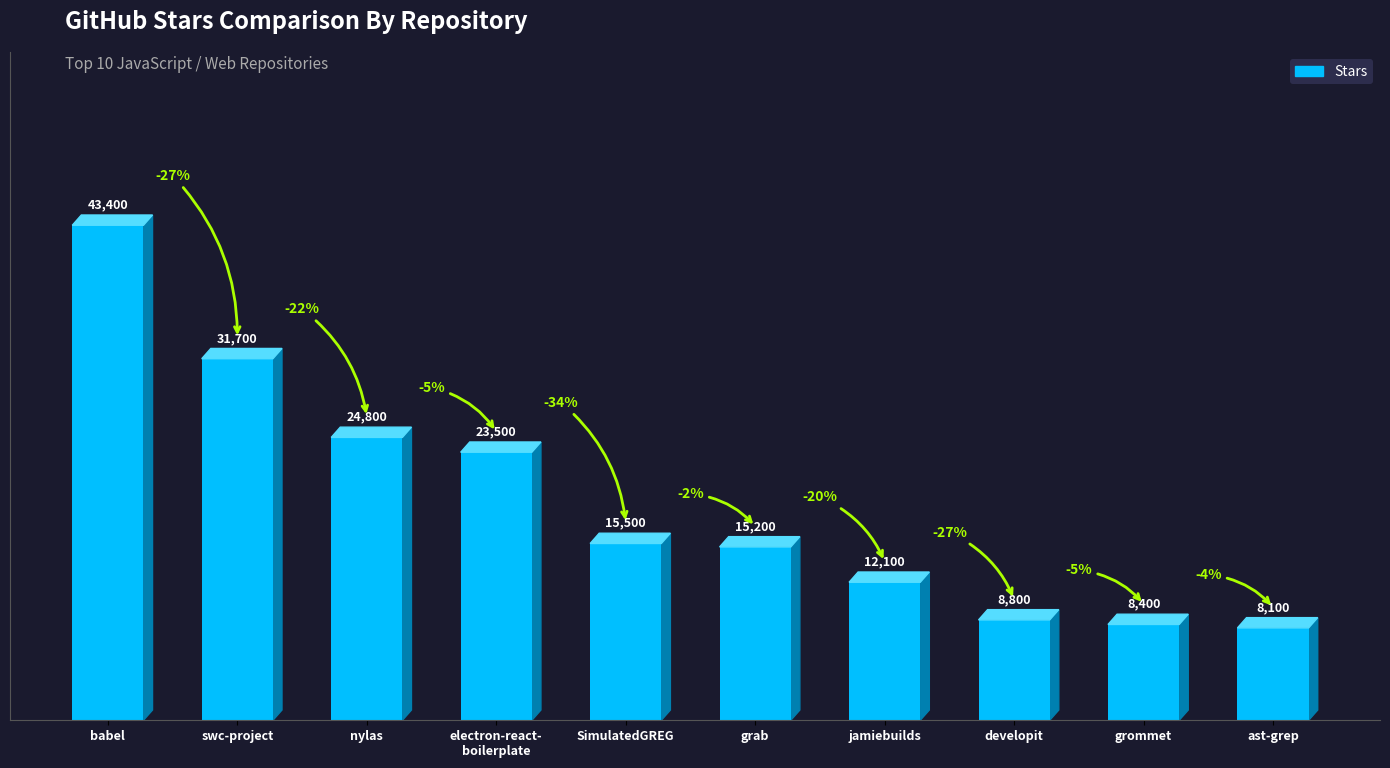

What is the ratio of the value at grab to the value at ast-grep?

1.9